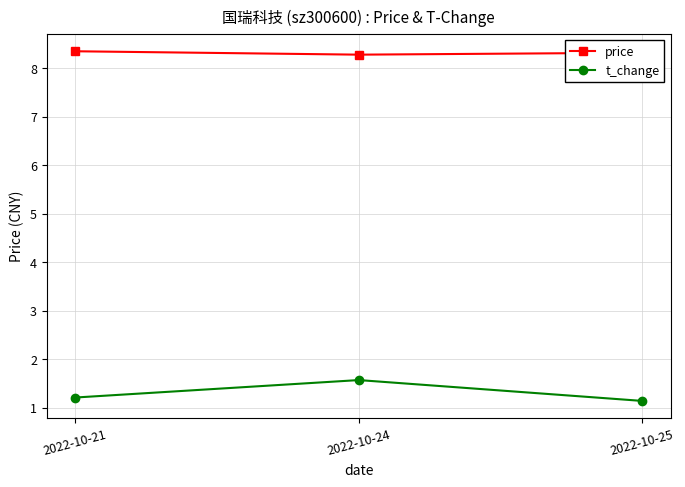

What is the difference between the highest and lowest values at 2022-10-24?

6.7